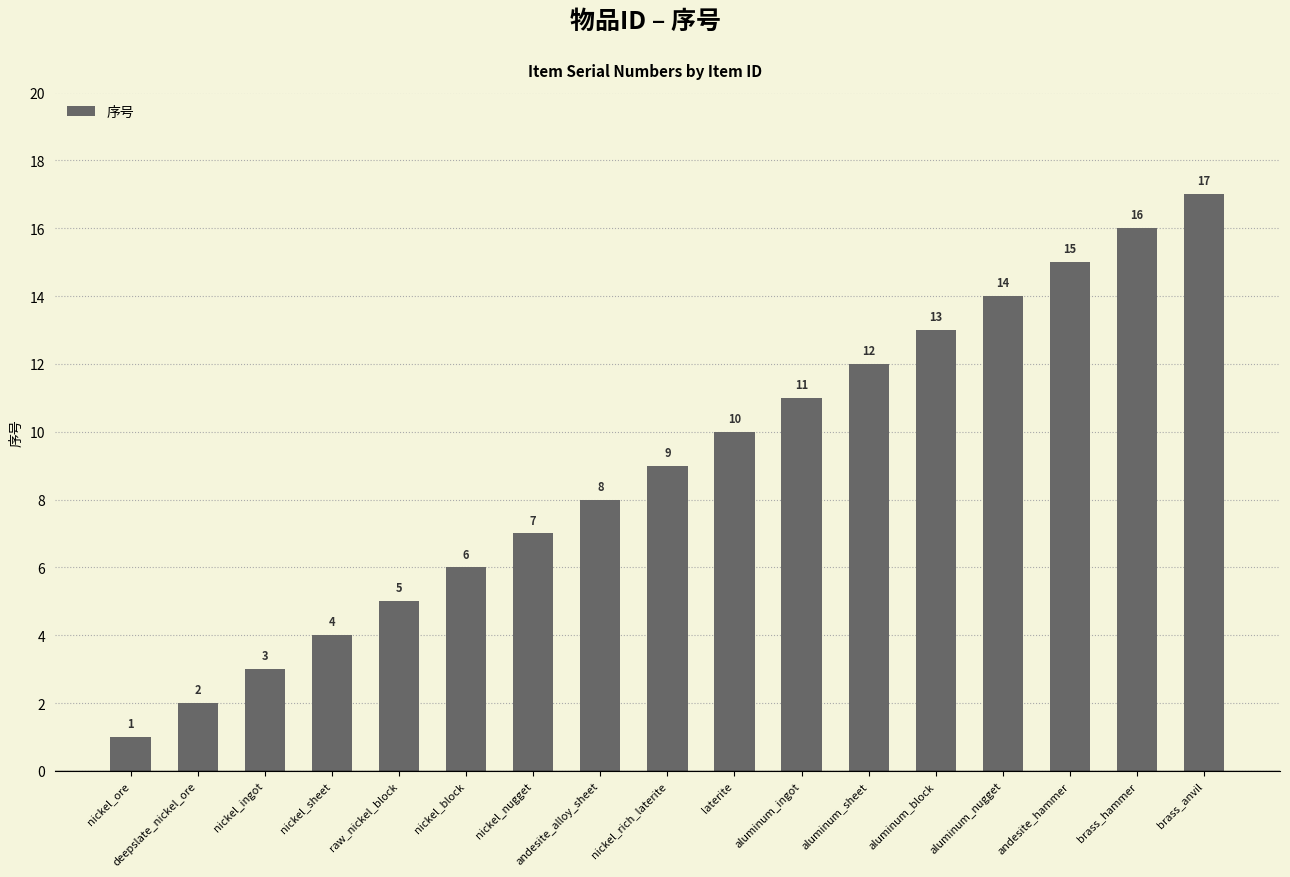

How many series are shown in this chart?

1